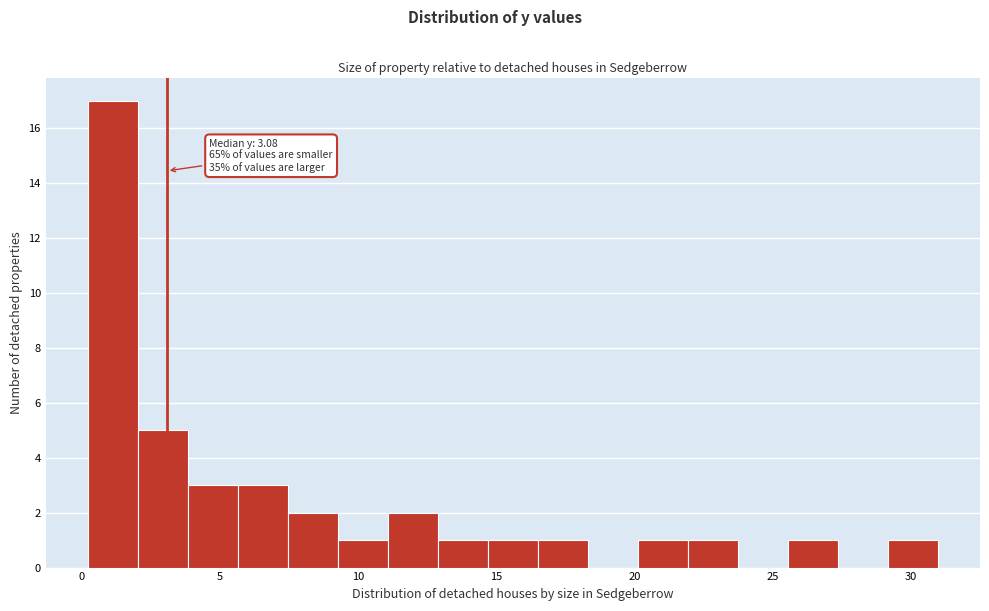

Around what value on the x-axis is the tallest bar? Give the approximate position of its centre, as read against the axis.

1.0